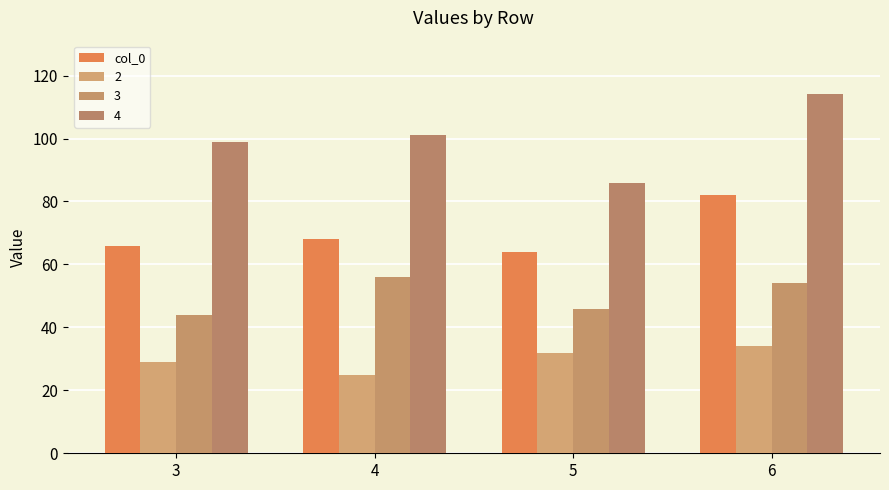

How many categories are shown in the chart?

4